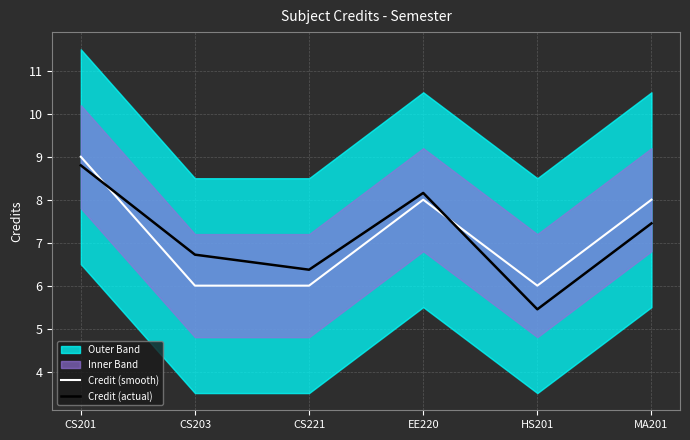

Which category has the lowest value in the Credit (actual) series?

HS201